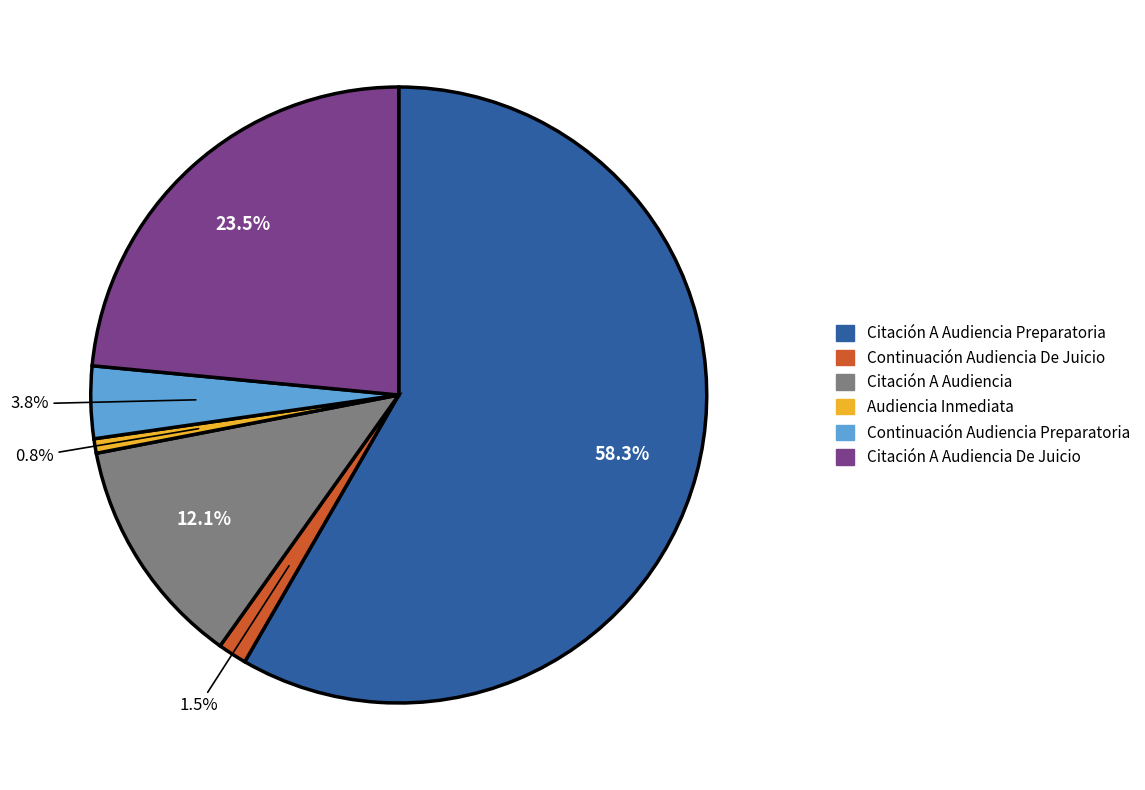

How many segments does this pie chart have?

6